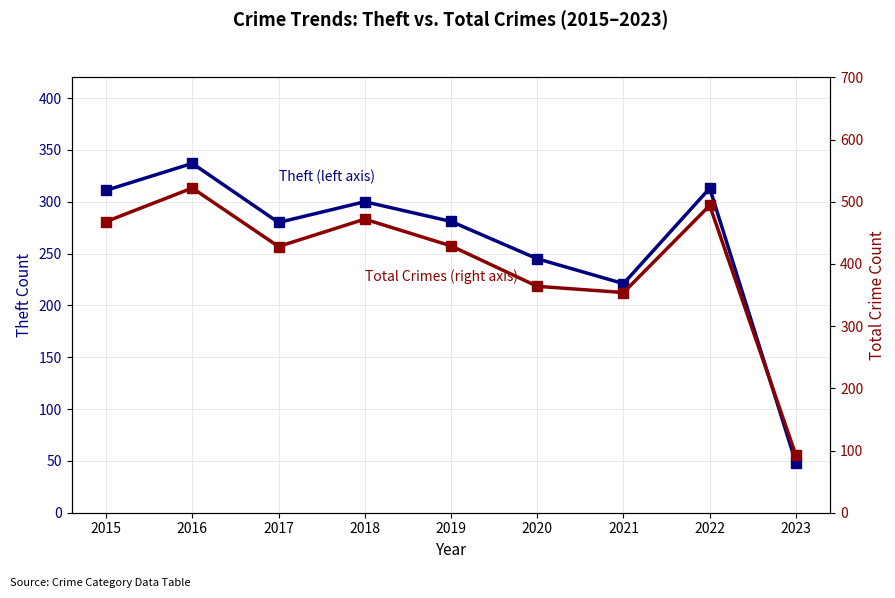

Is this an area chart (filled region under the line)?

No